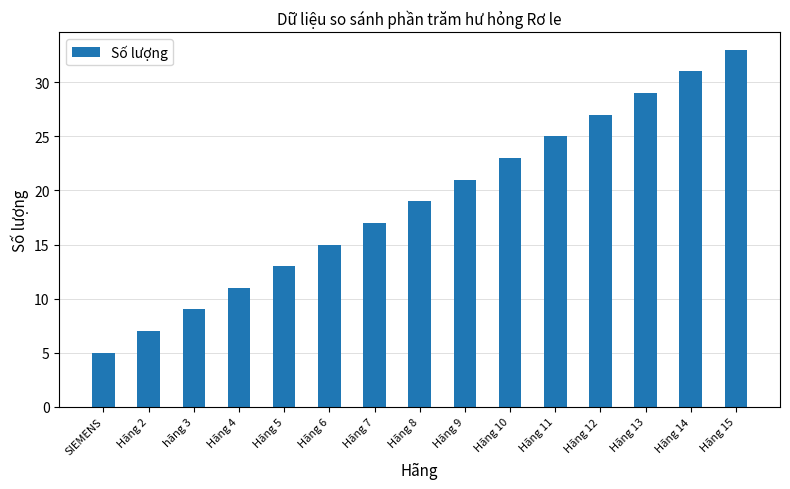

How many data points are less than 19?

7